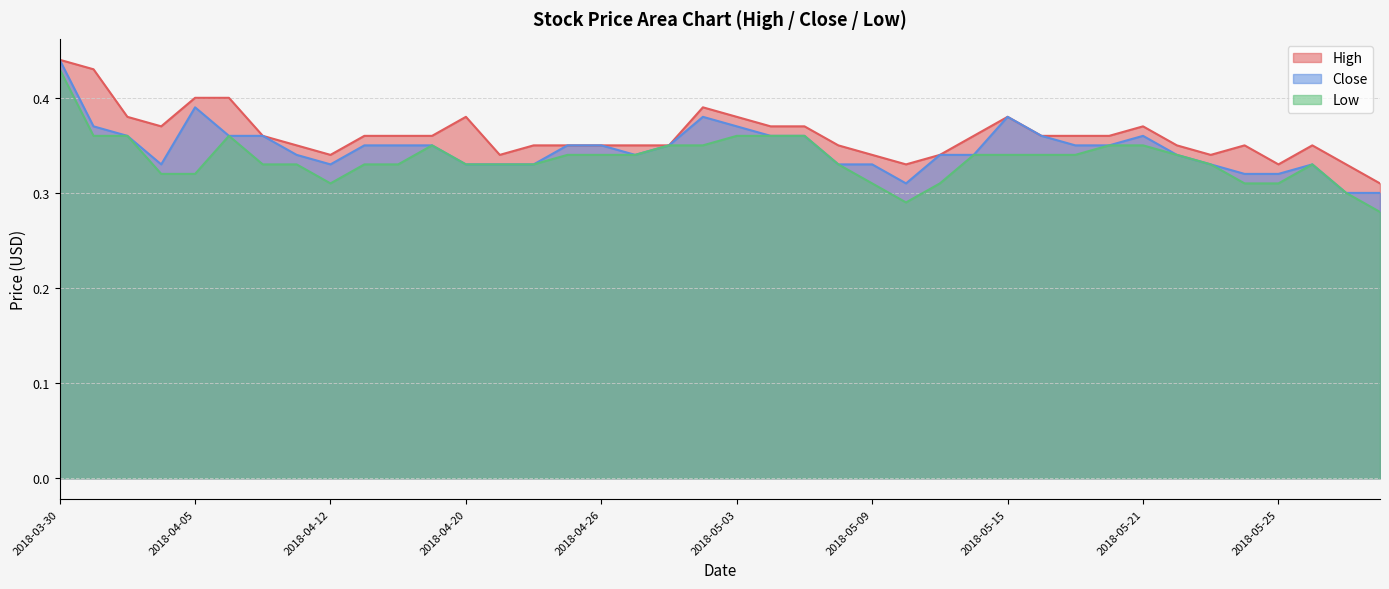

Rank the series at 2018-04-20 from lowest to highest value.

Close, Low, High